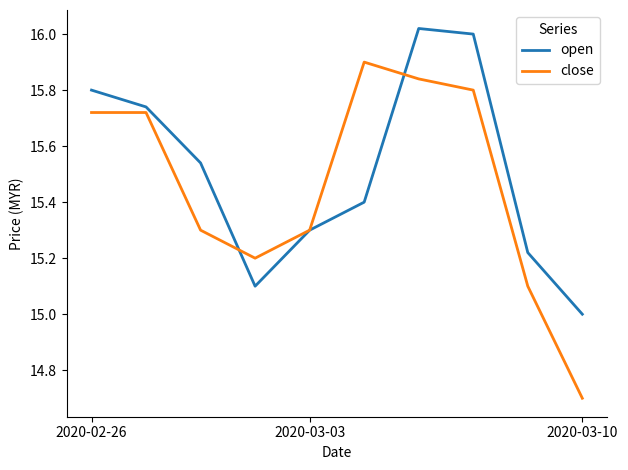

How many interior local peaks does the open series have?

1